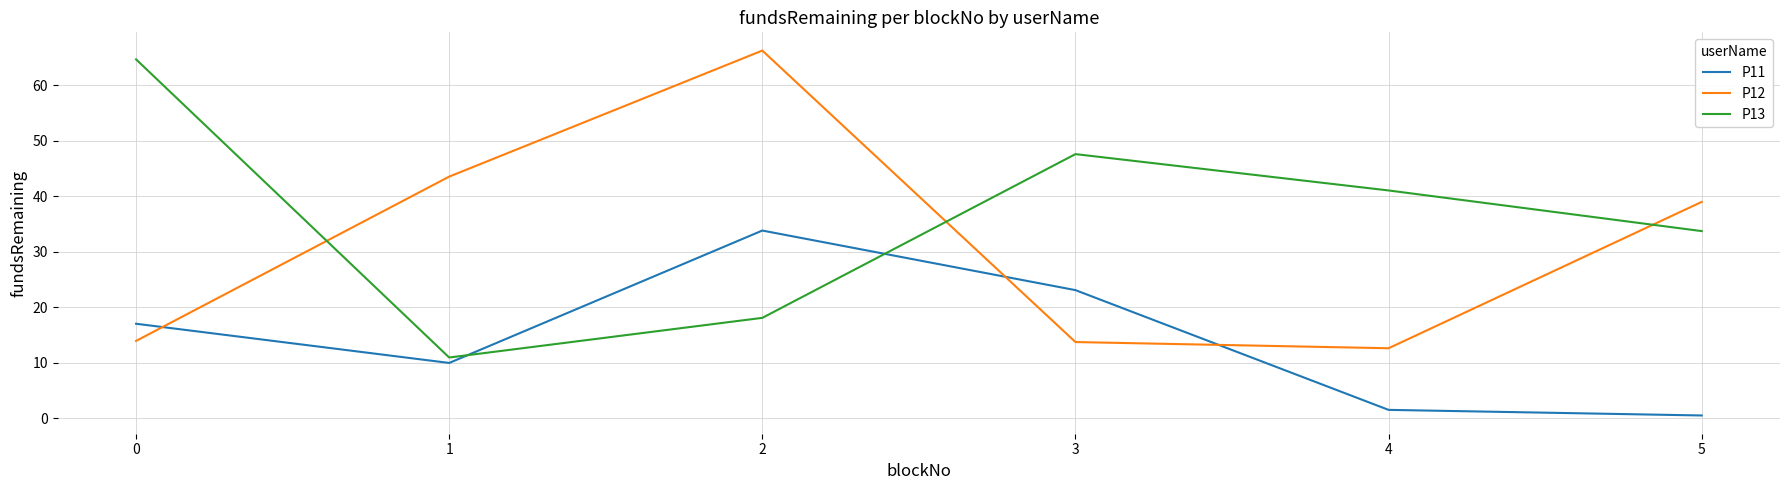

Is it true that P13 equals 2.9 at 1?

False